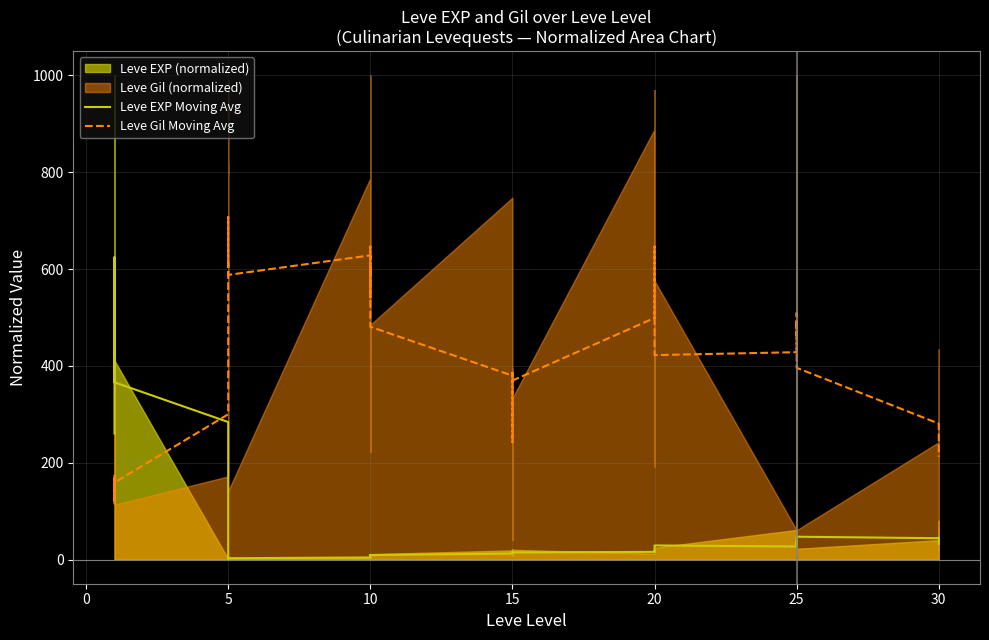

What is the approximate value of Leve EXP Moving Avg at 5?

2.9